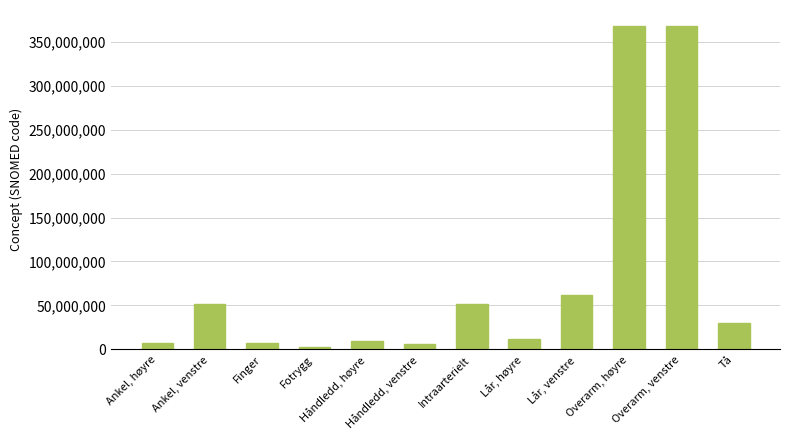

Between Overarm, venstre and Ankel, høyre, which is larger?

Overarm, venstre